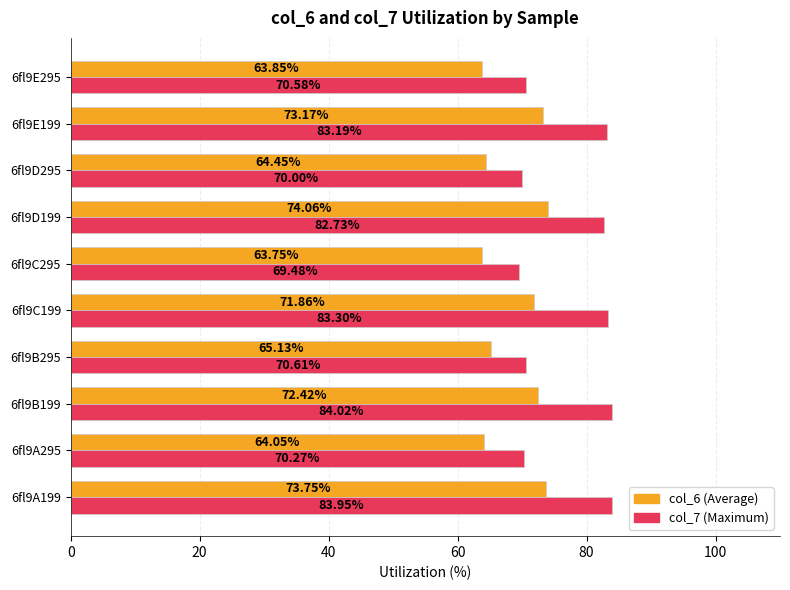

What is the difference between the highest and lowest values at 6fl9E199?

10.0